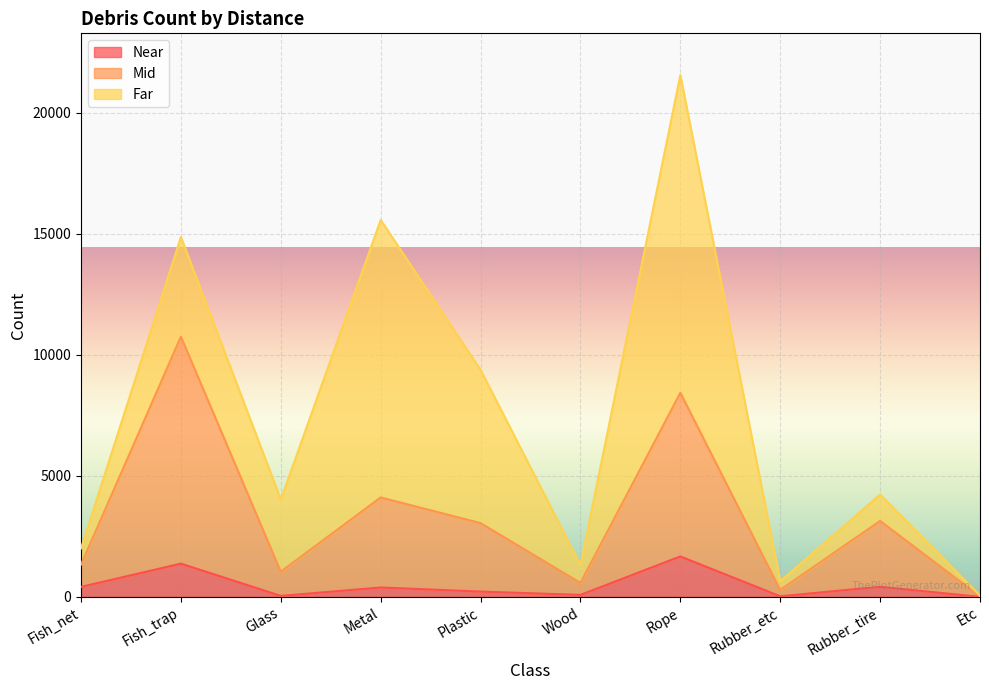

True or false: Near has a value of 2 at Etc.

True